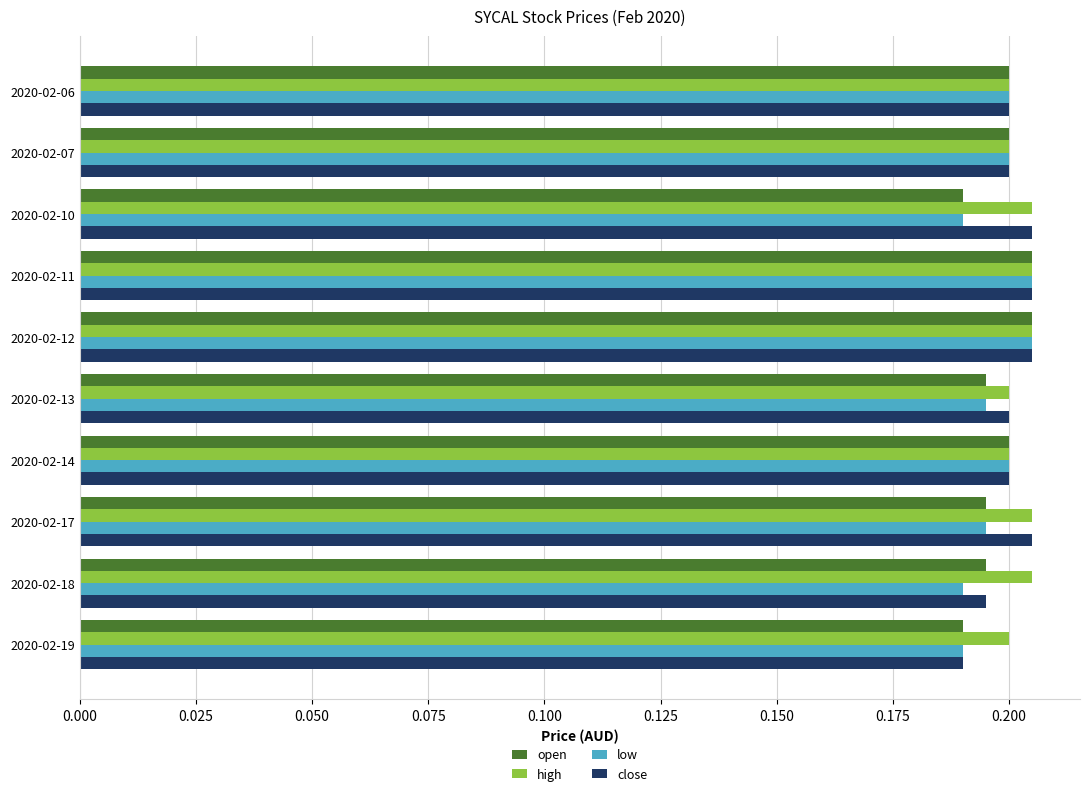

Count the close values in the range 0 to 1.

10